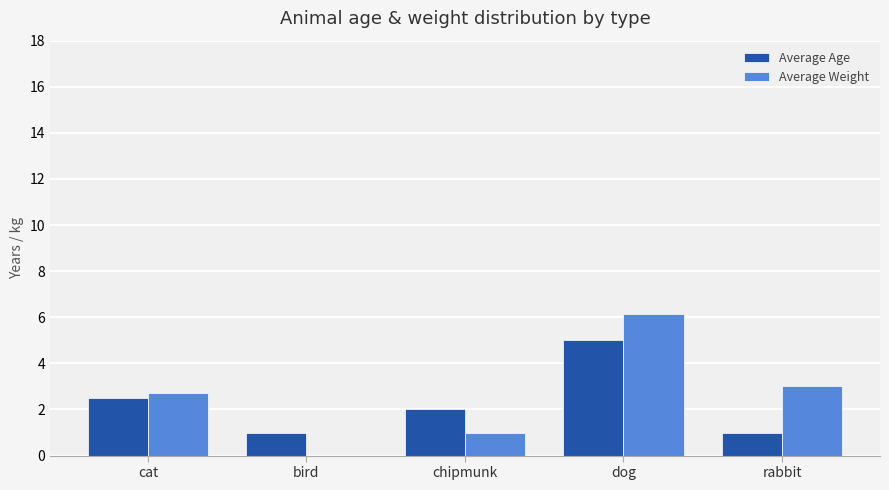

How many groups of bars are there?

5